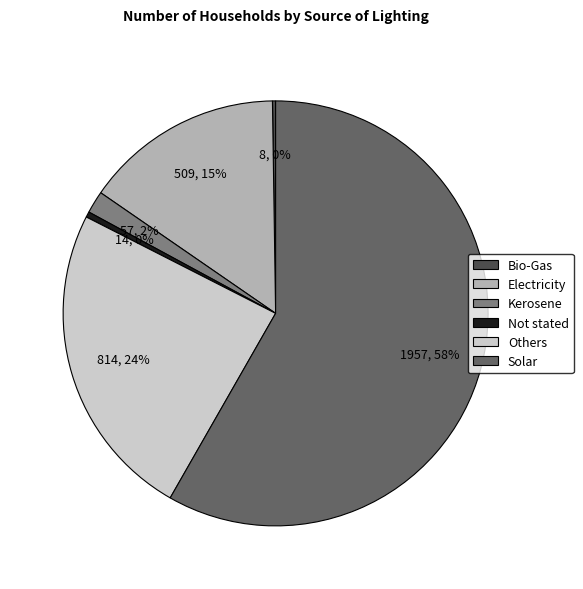

What is the majority slice?

Solar